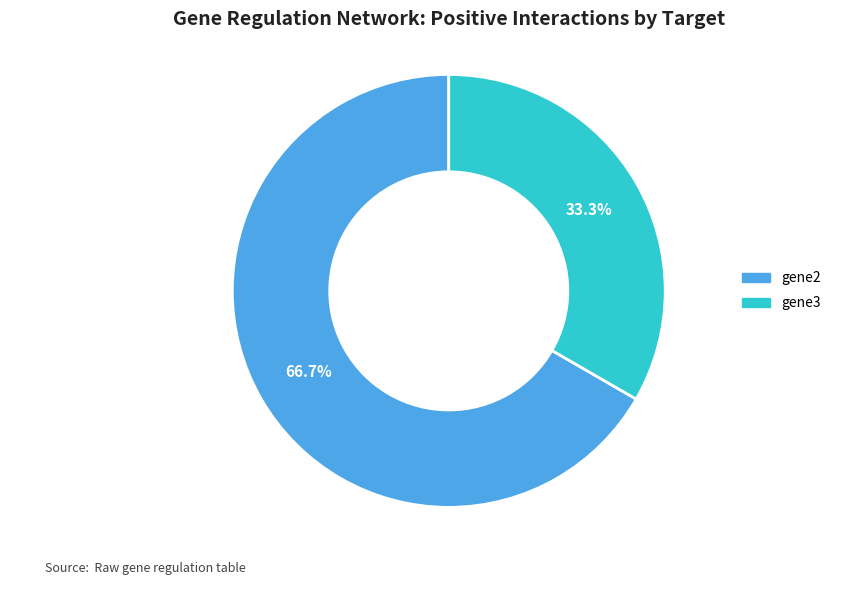

What is the largest slice in the pie chart?

gene2